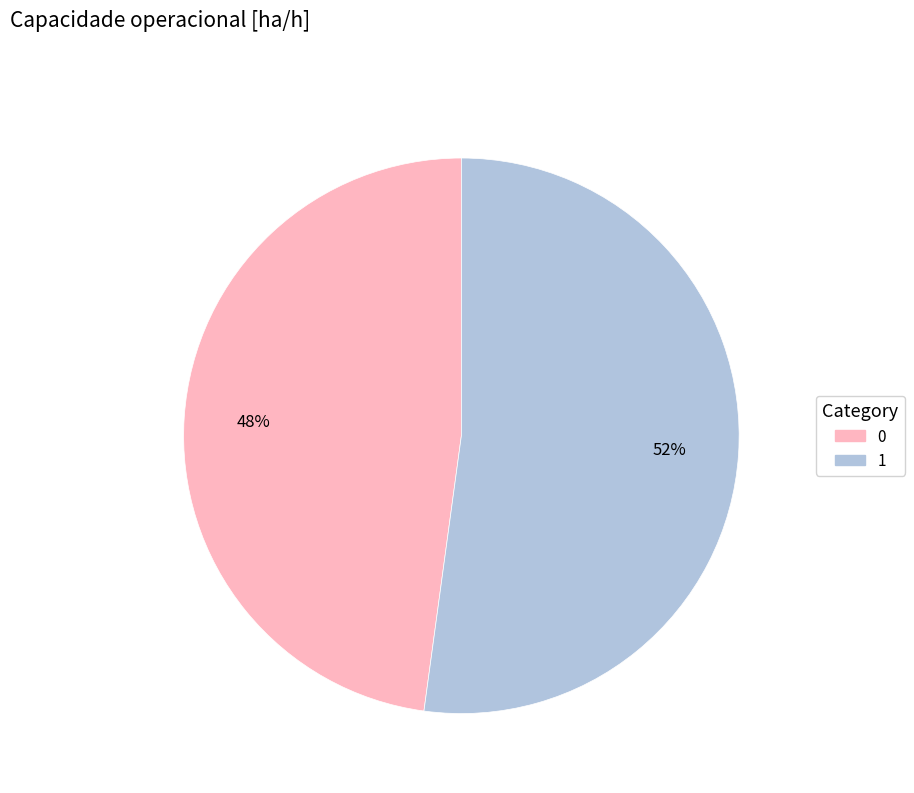

Between 0 and 1, which is larger?

1